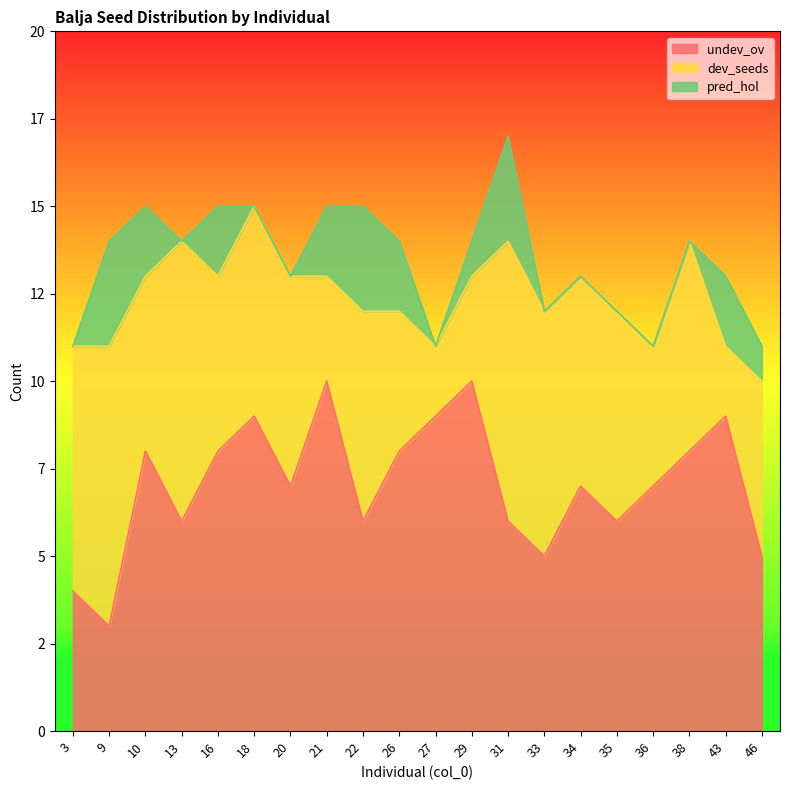

Between which two adjacent categories do undev_ov and dev_seeds first intersect?

9 and 10